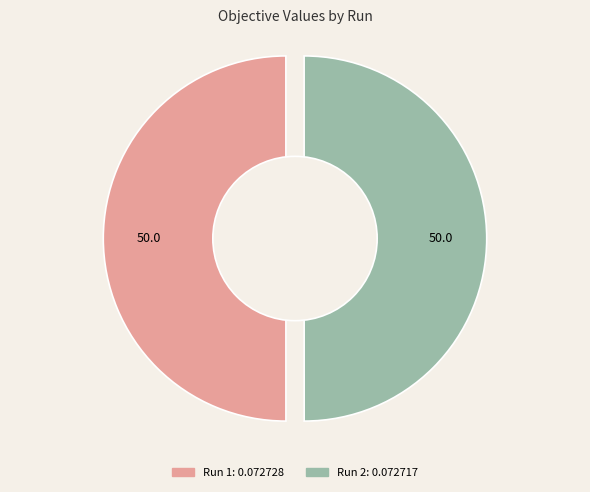

Which slice is the smallest?

Run 2